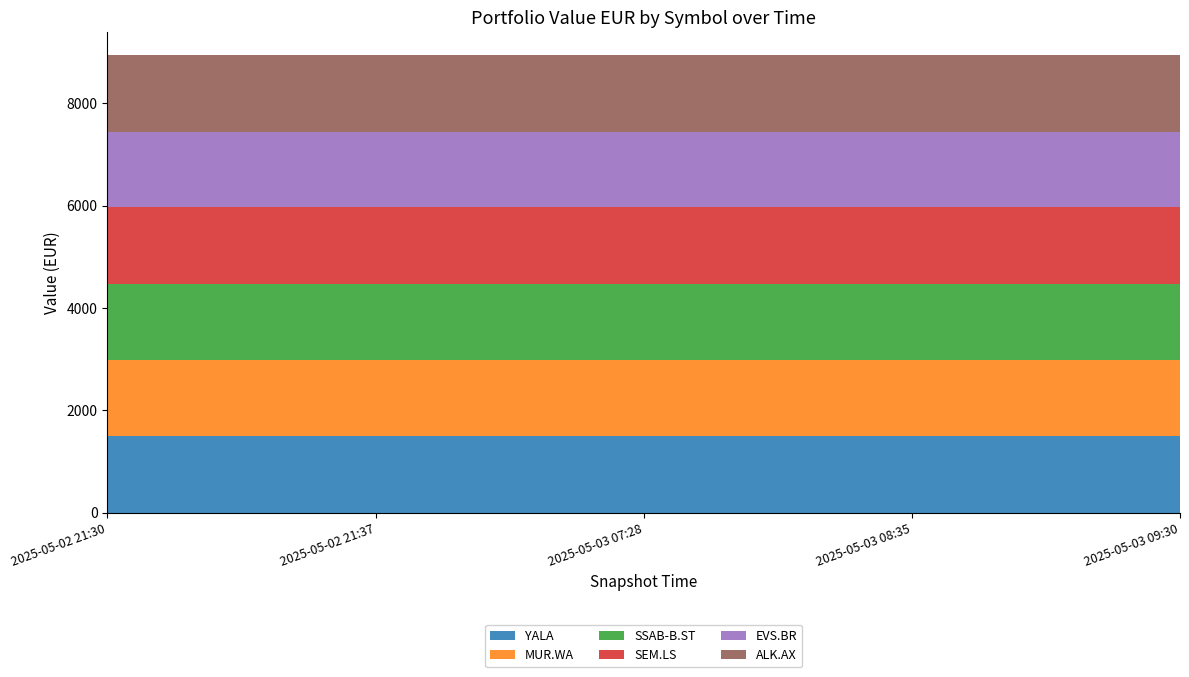

Reading left to right, transcribe all the data shown in this chart.

YALA: 1495.0	1495.0	1495.0	1495.0	1495.0
MUR.WA: 1488.5	1488.5	1488.5	1488.5	1488.5
SSAB-B.ST: 1494.1	1494.1	1494.1	1494.1	1494.1
SEM.LS: 1496.8	1496.8	1496.8	1496.8	1496.8
EVS.BR: 1468.3	1468.3	1468.3	1468.3	1468.3
ALK.AX: 1496.8	1496.8	1496.8	1496.8	1496.8